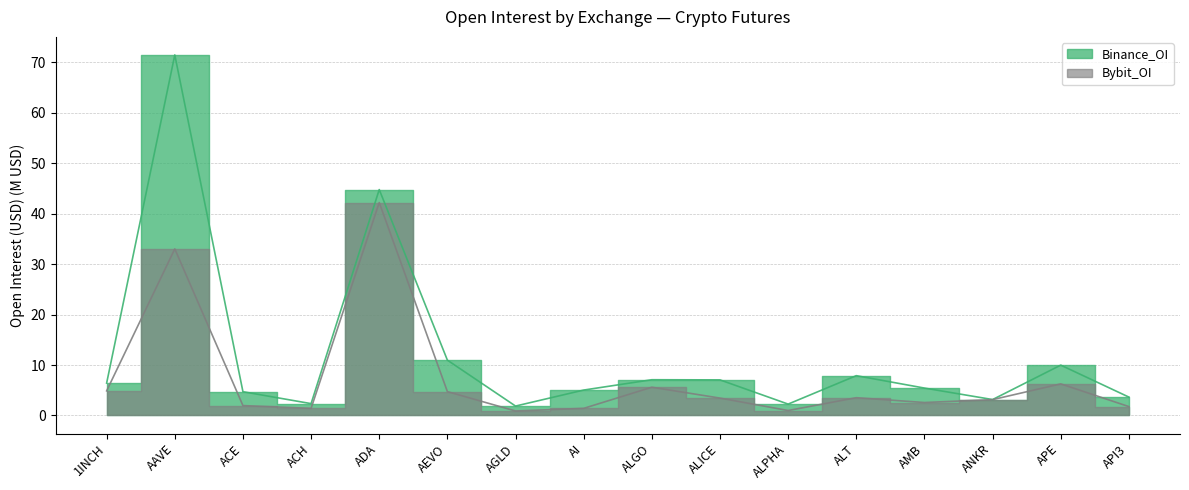

In Bybit_OI, how many points are higher than both neighbors (excluding endpoints)?

5